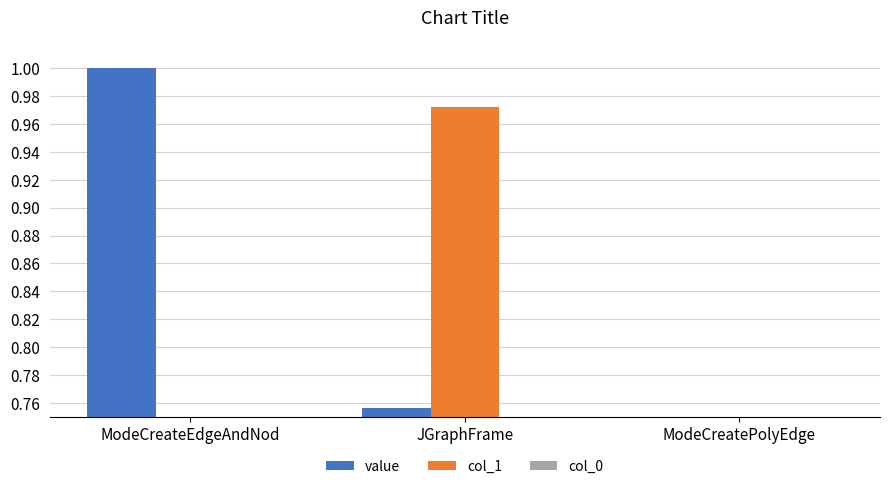

Which series has the largest total across all categories?

value